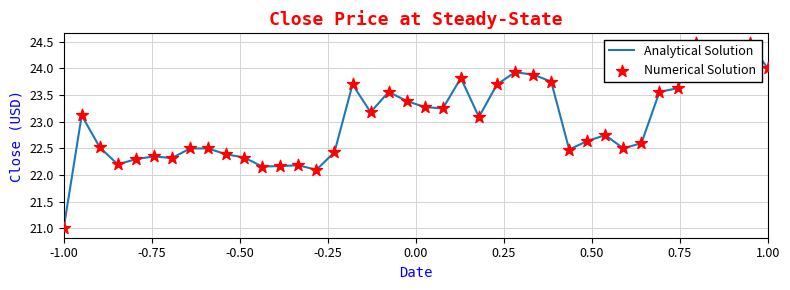

At how many categories does at least one series exceed 22?

39